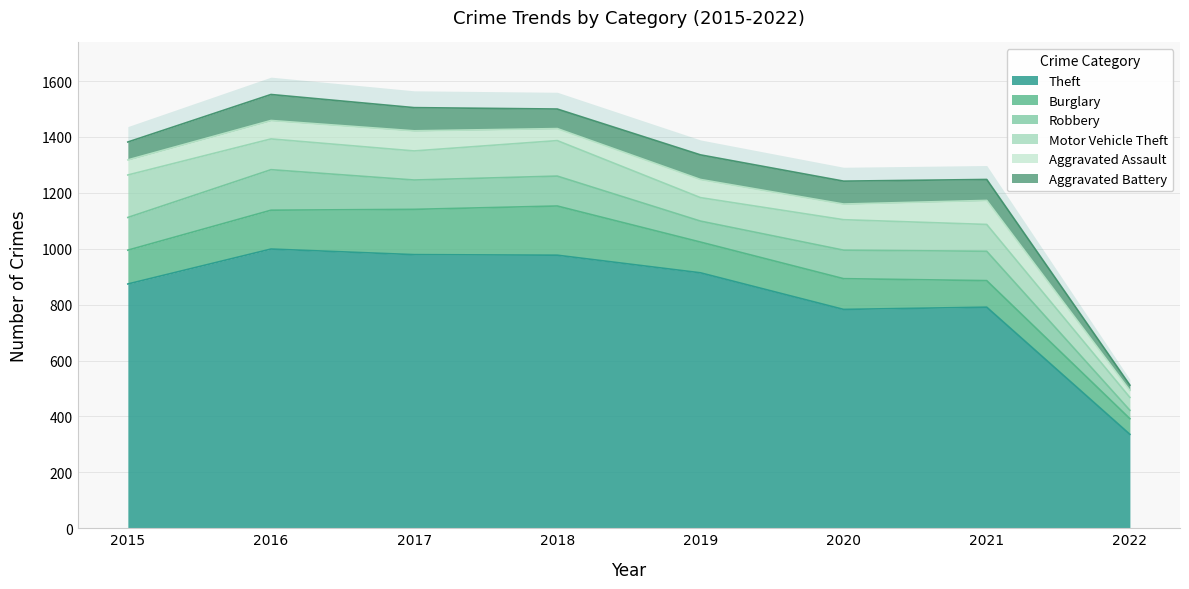

Reading left to right, extract all data points from this chart.

Theft: 2015=874	2016=999	2017=979	2018=977	2019=914	2020=783	2021=791	2022=336
Burglary: 2015=121	2016=139	2017=162	2018=176	2019=110	2020=110	2021=95	2022=56
Robbery: 2015=117	2016=145	2017=105	2018=107	2019=75	2020=102	2021=105	2022=30
Motor Vehicle Theft: 2015=152	2016=110	2017=104	2018=127	2019=84	2020=109	2021=96	2022=46
Aggravated Assault: 2015=54	2016=66	2017=72	2018=43	2019=65	2020=56	2021=86	2022=25
Aggravated Battery: 2015=64	2016=93	2017=83	2018=70	2019=88	2020=82	2021=75	2022=19